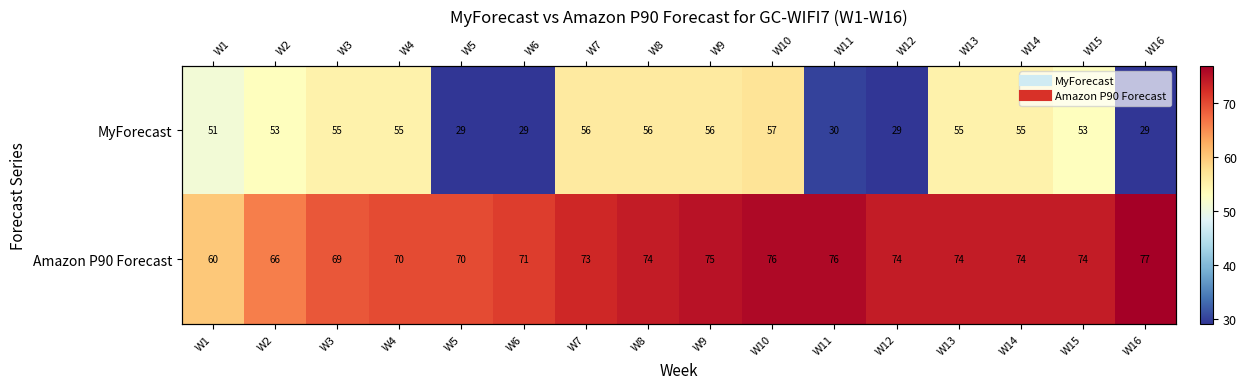

List the series in order of their peak value, highest first.

Amazon P90 Forecast, MyForecast